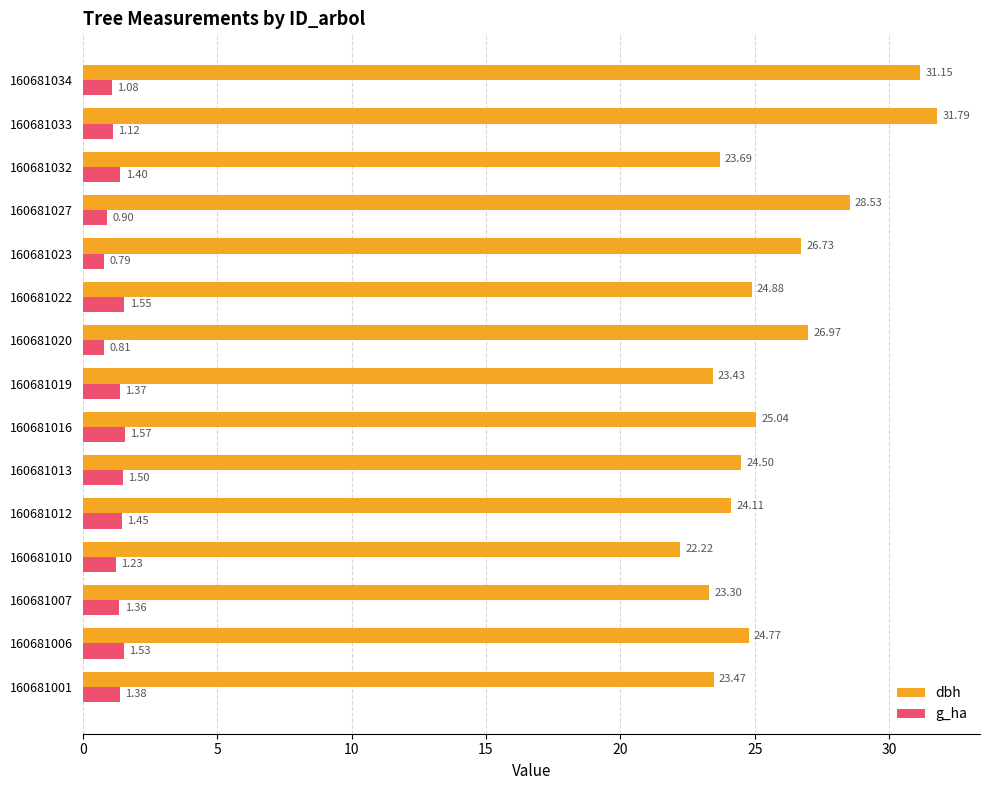

What is the difference between the maximum and minimum values in the dbh series?

9.6